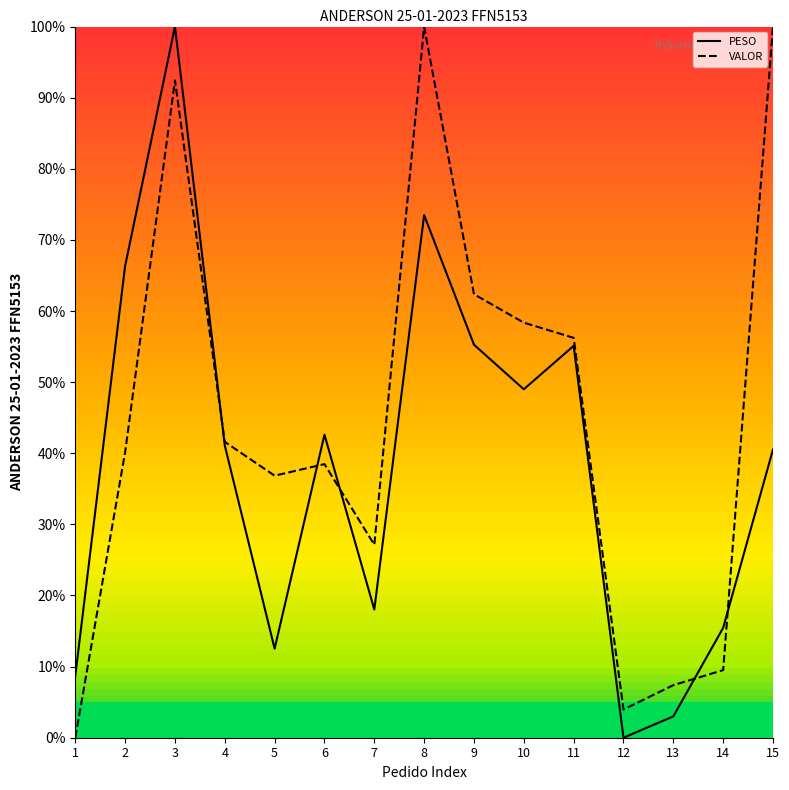

True or false: VALOR has more than 1 interior local peaks.

True